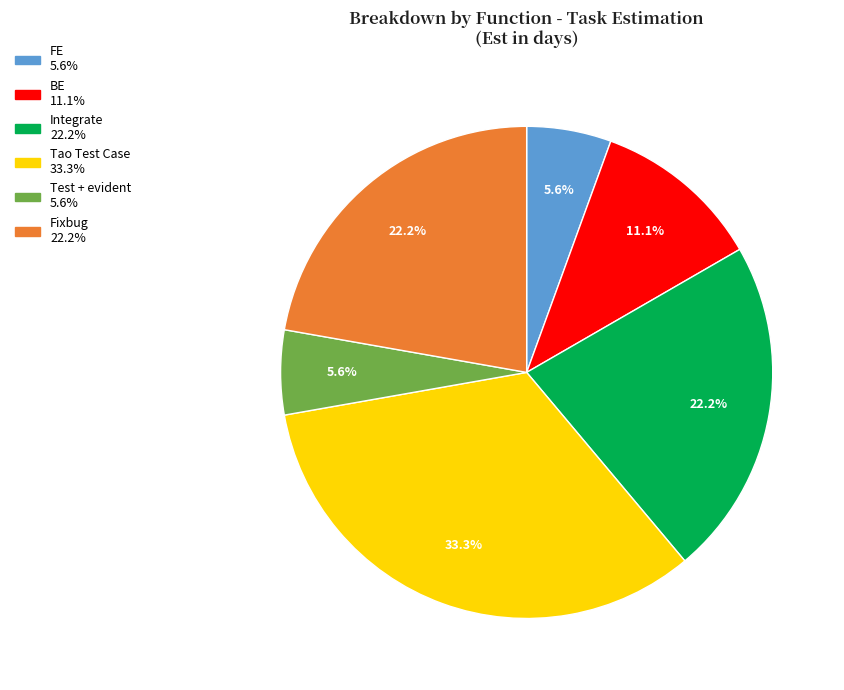

Count the number of slices in the pie.

6